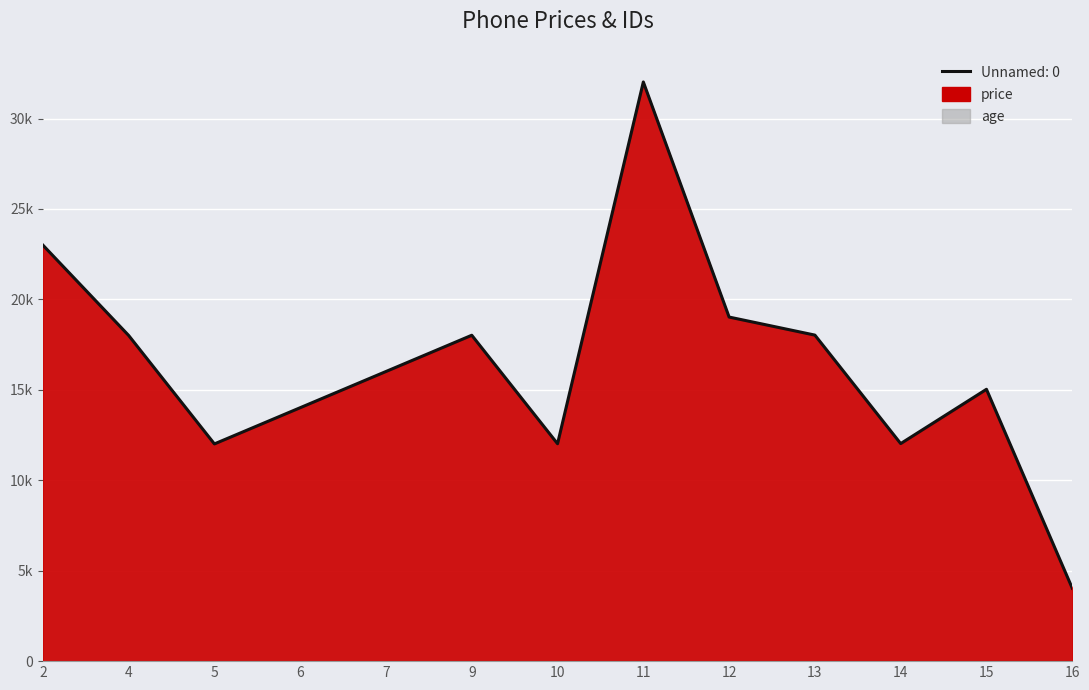

At how many categories does at least one series exceed 24713?

1